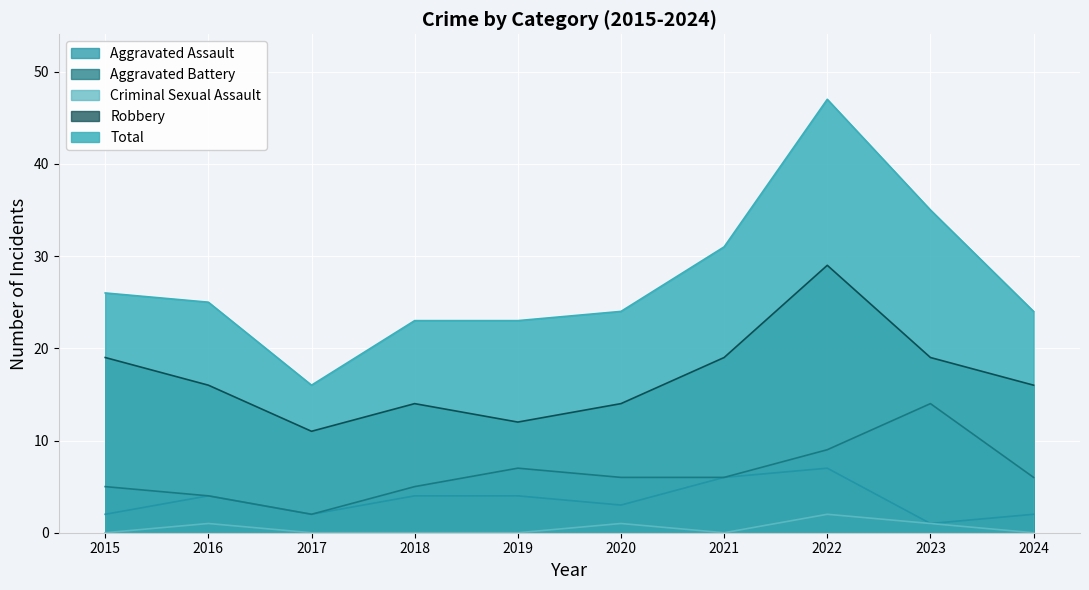

True or false: Total and Aggravated Battery intersect in this chart.

False